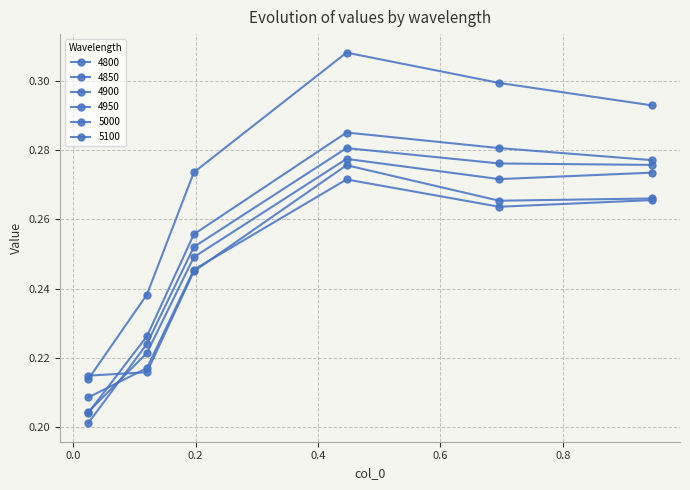

At how many categories does at least one series exceed 0?

6